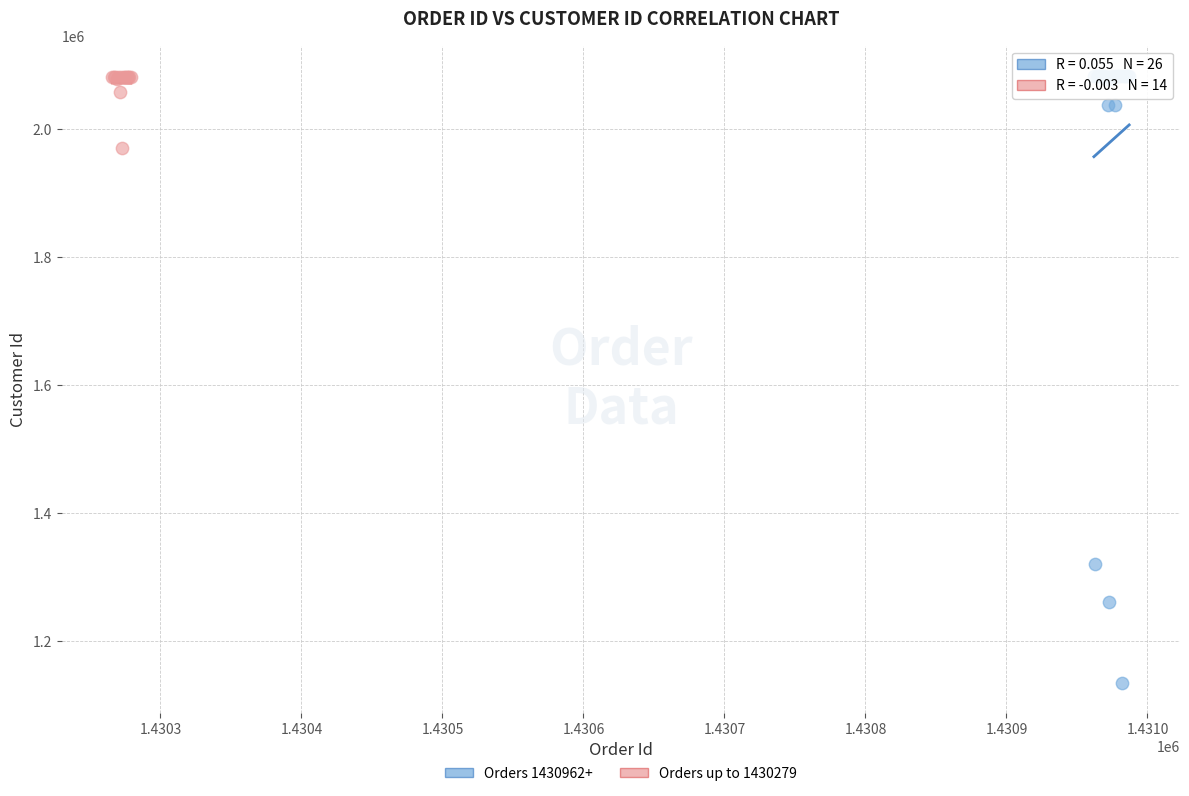

Which series has the largest Y range (max minus min)?

Orders 1430962+